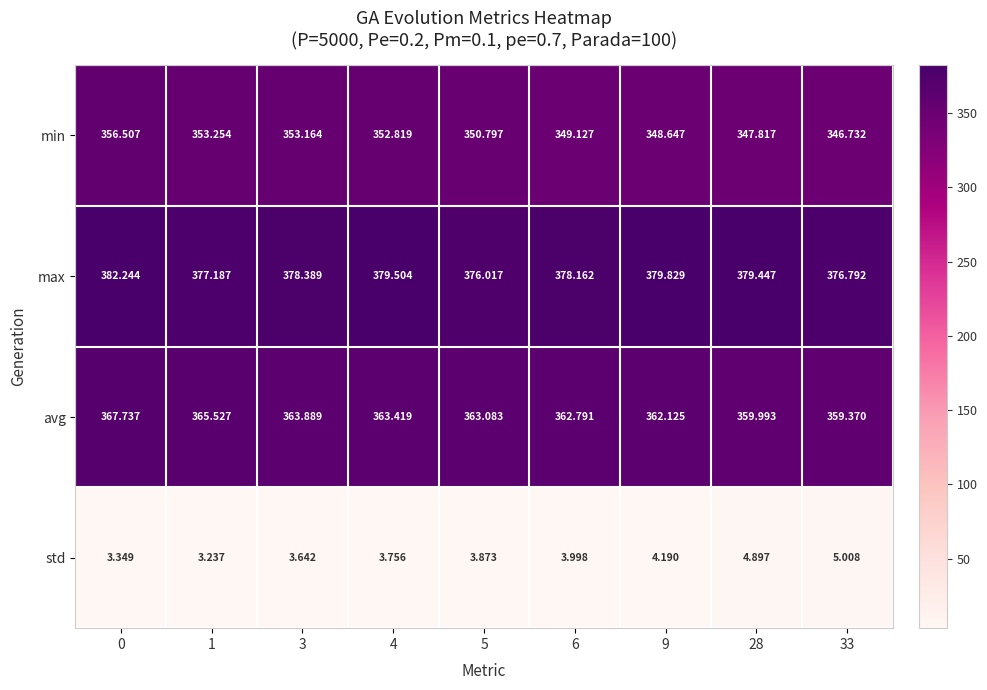

List the series in order of their peak value, lowest first.

std, min, avg, max